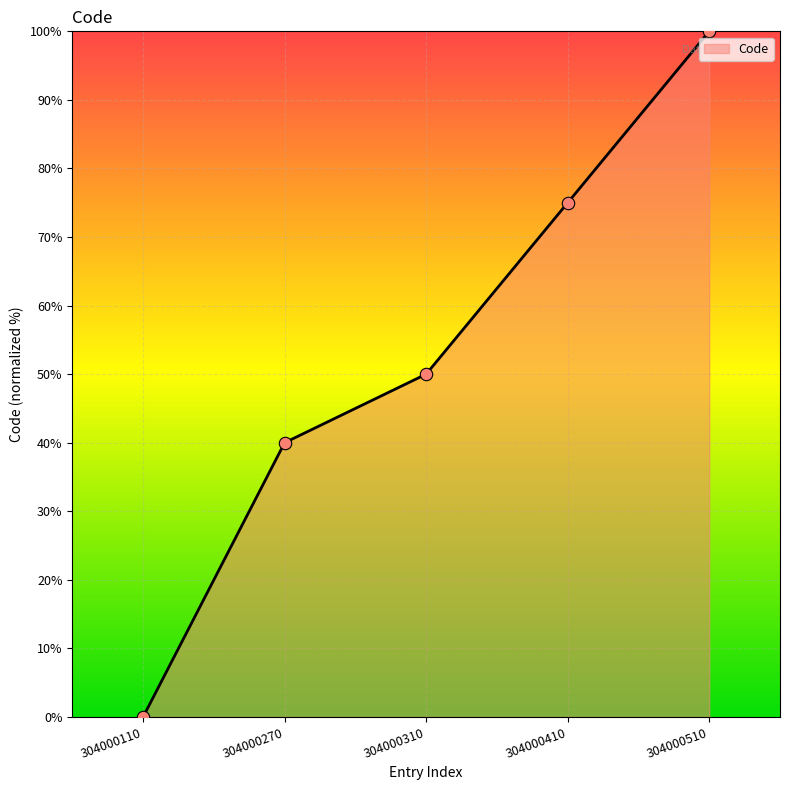

Between 304000510 and 304000270, which is larger?

304000510